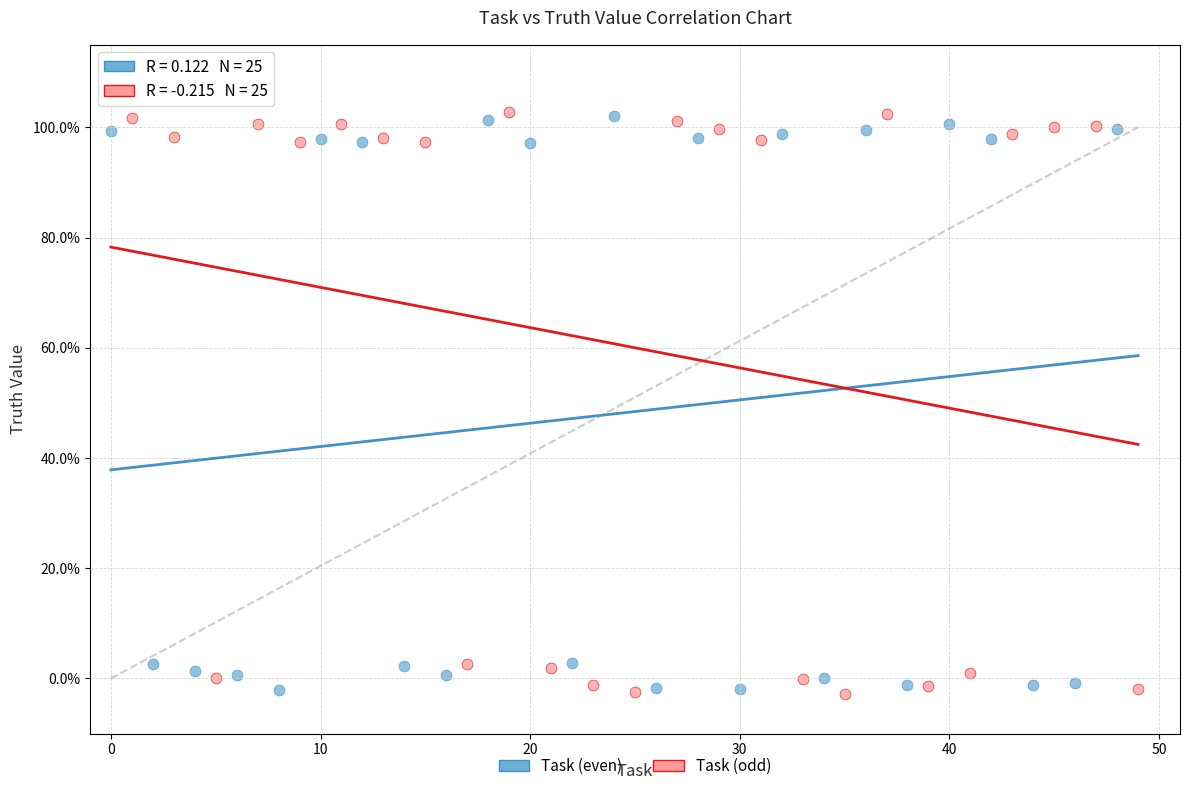

What are all the series names shown in the legend?

Task (even), Task (odd)